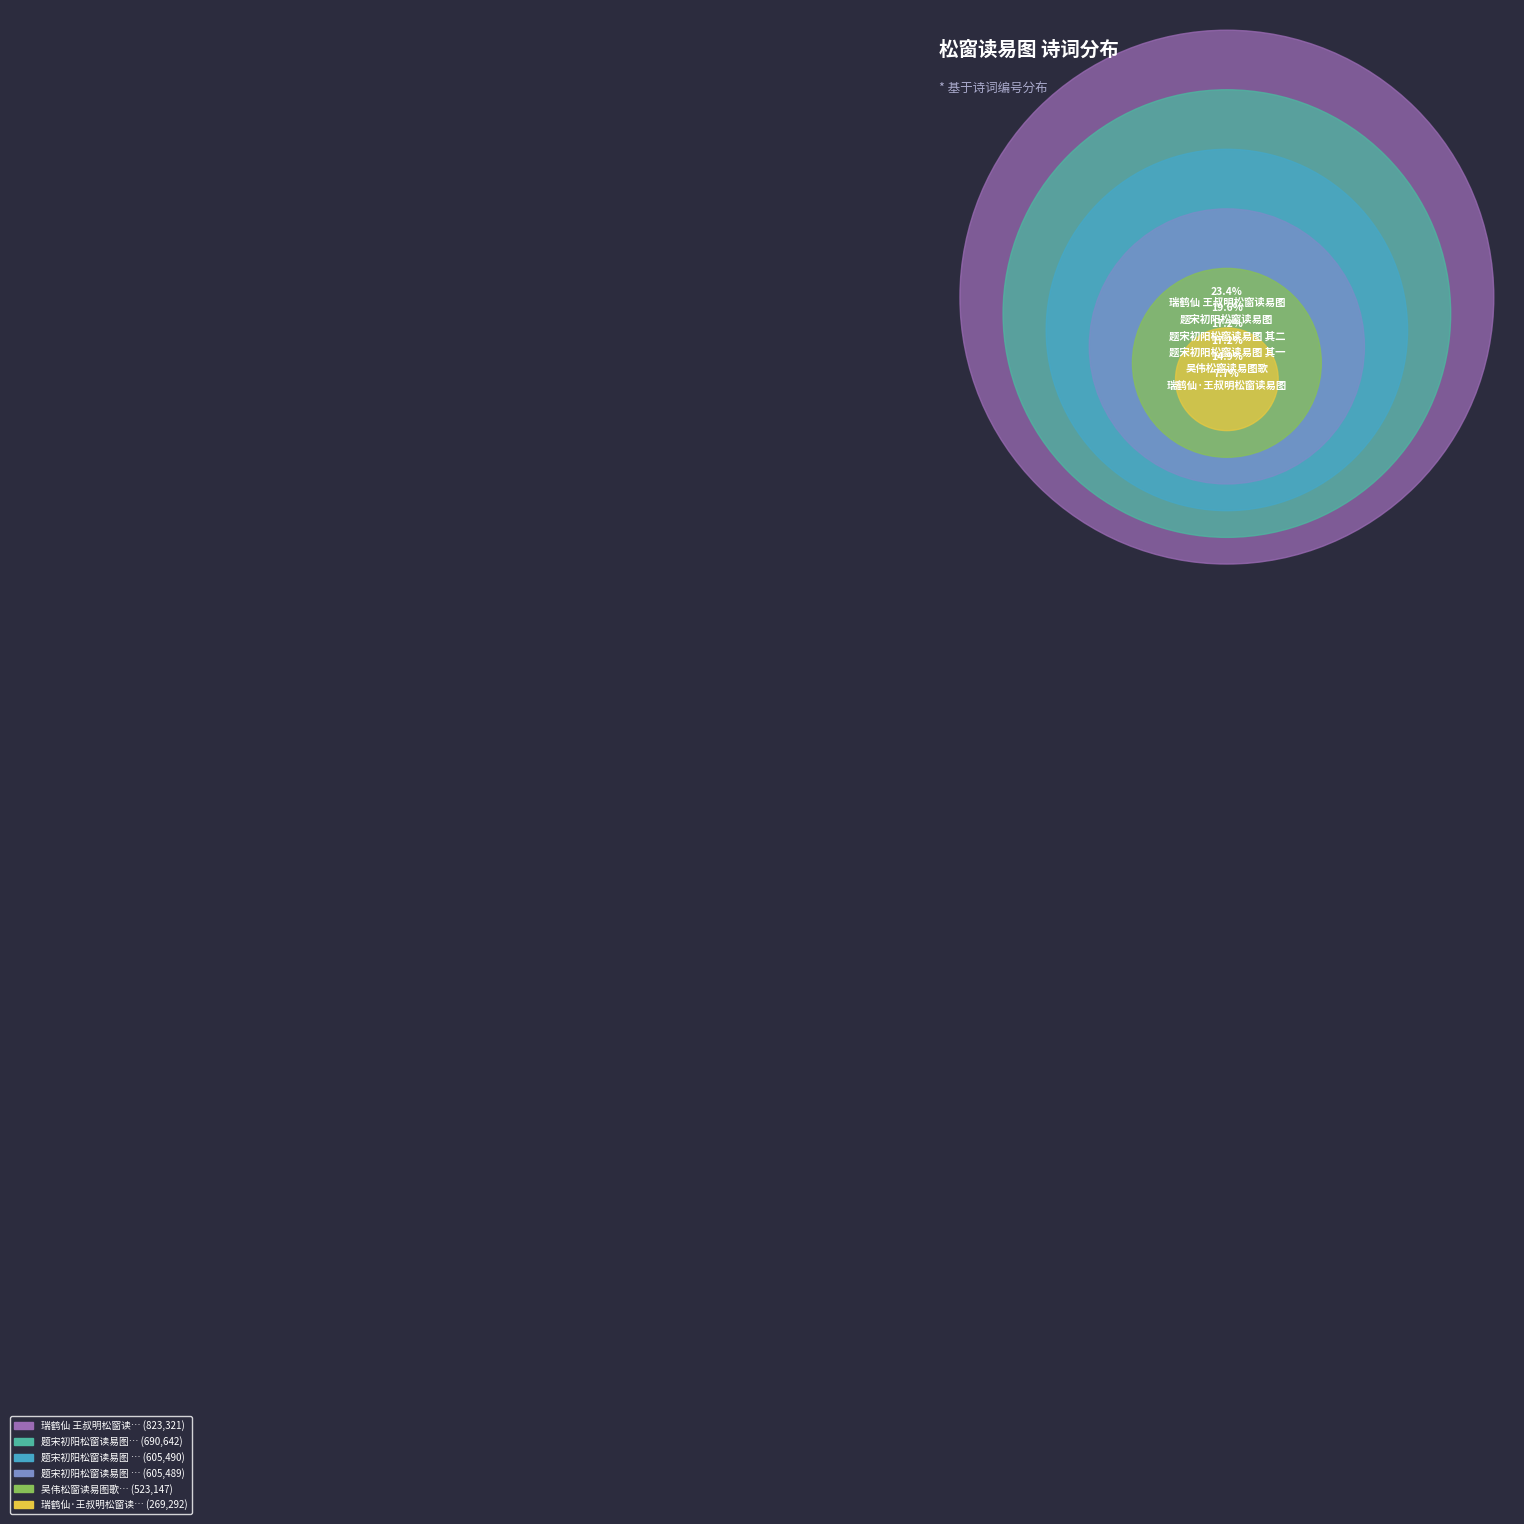

What percentage do 题宋初阳松窗读易图 其一 and 瑞鹤仙·王叔明松窗读易图，次周清真韵 together represent?

24.9%